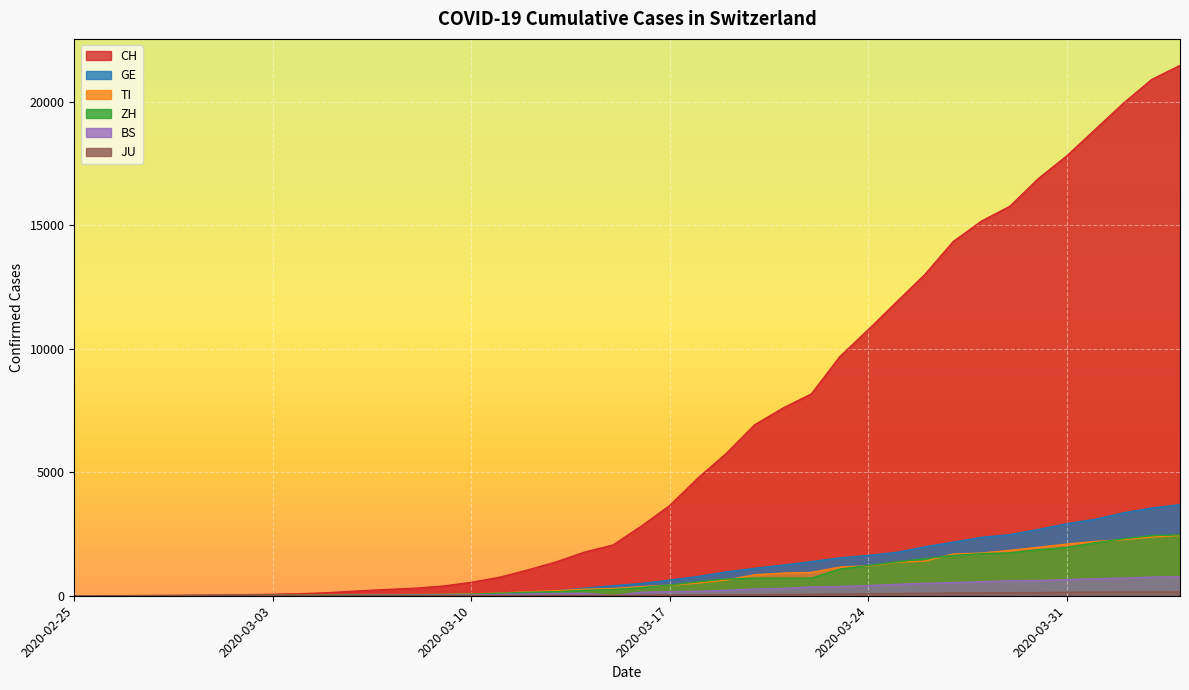

The ZH series shows 2167 at 2020-03-27. True or false?

False